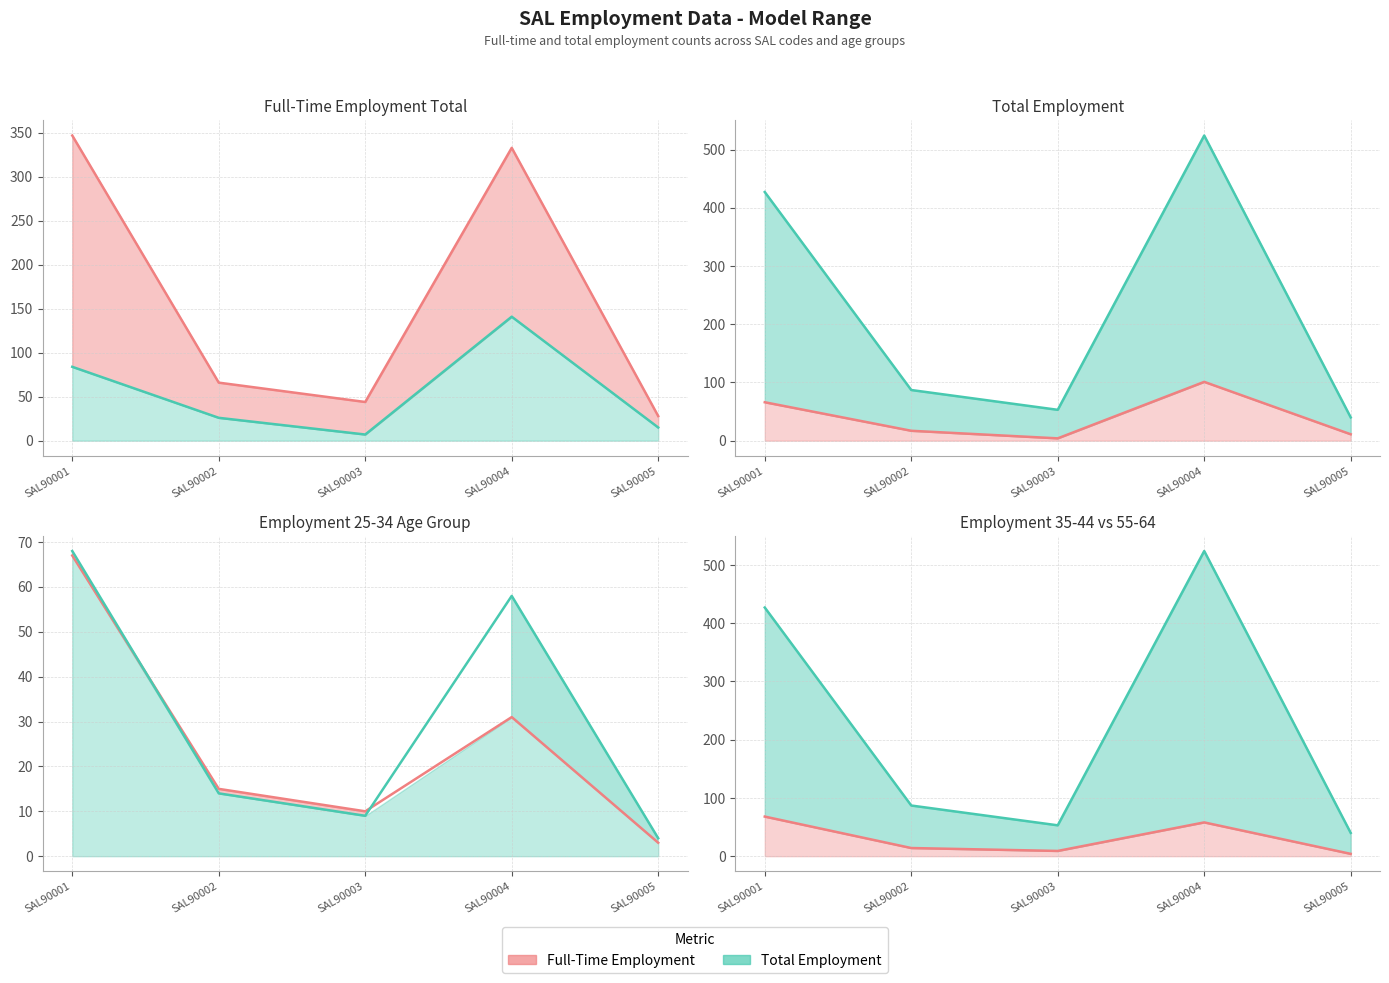

At which label does M_Emp_FullT_35_44 (line) first exceed 14?

SAL90001